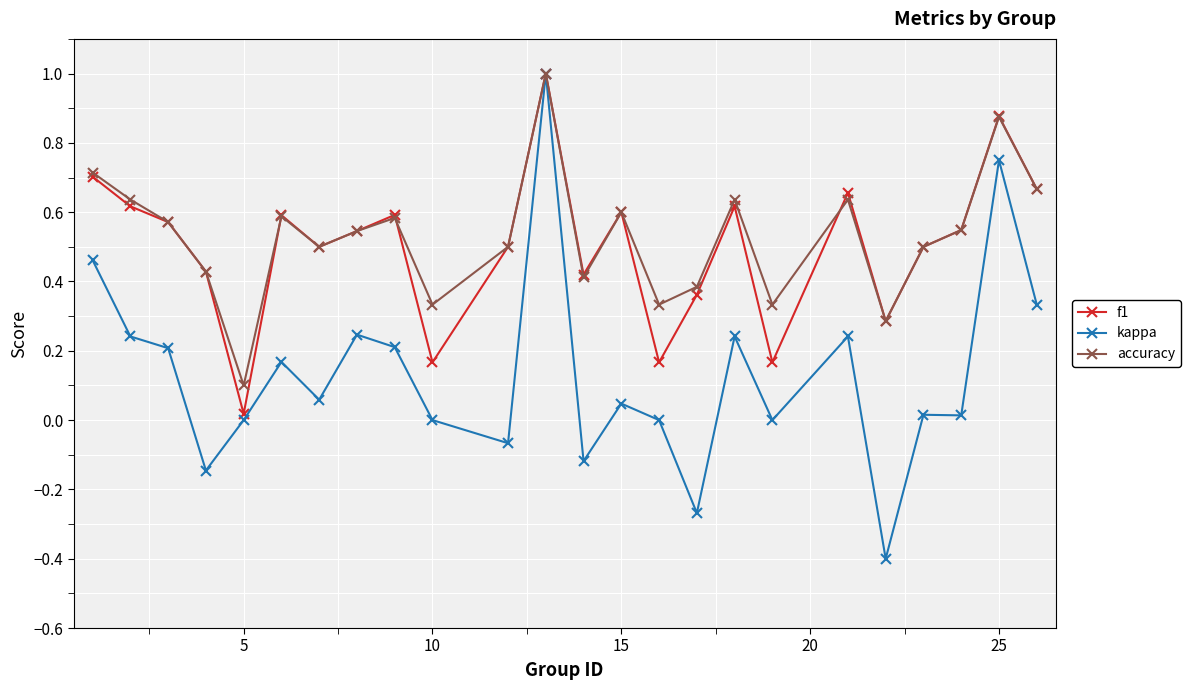

Which series has the widest spread of values?

kappa